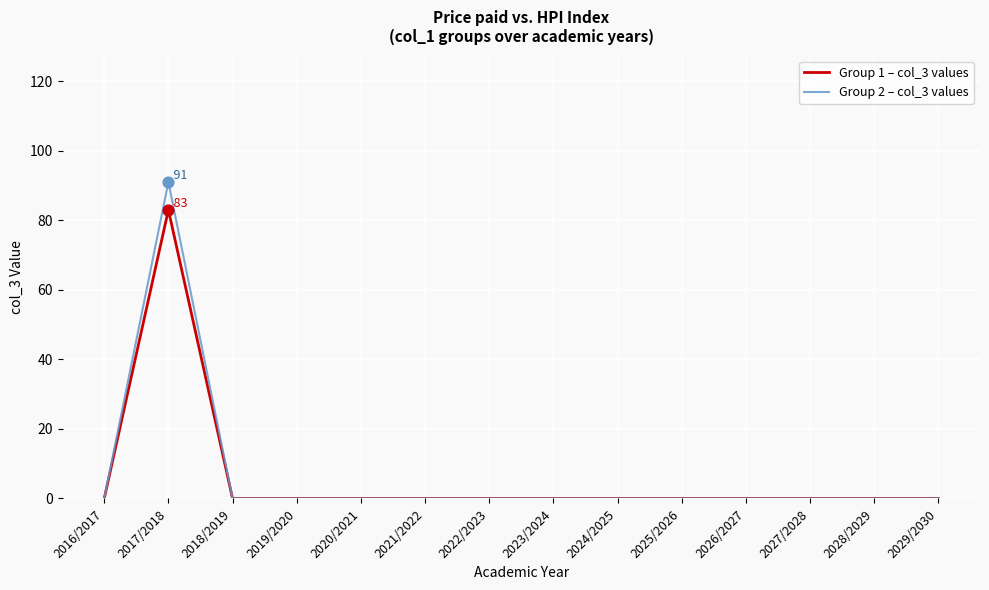

Which series has the widest spread of values?

Group 2 – col_3 values